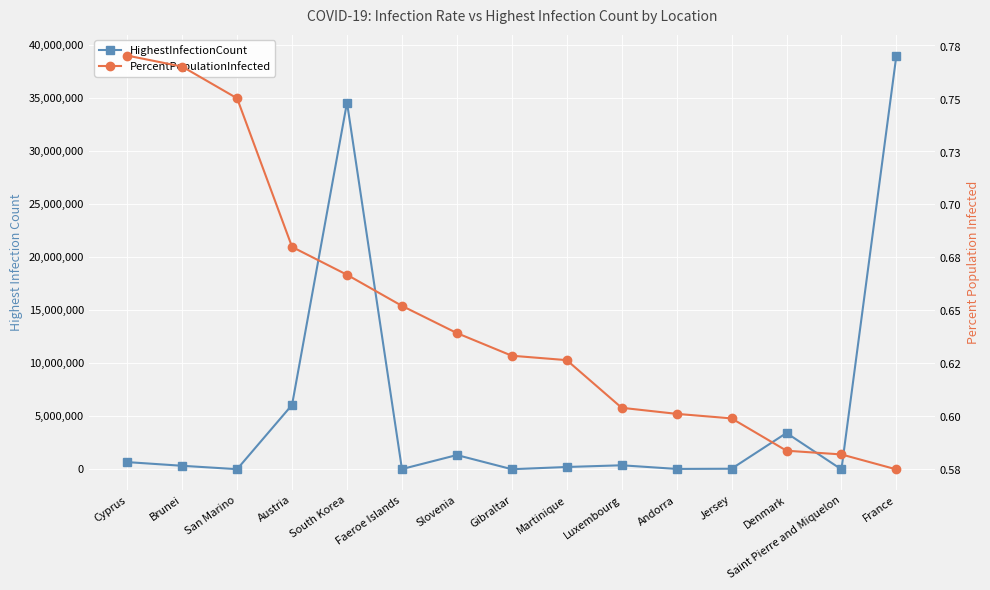

How many values in the HighestInfectionCount series exceed 343826?

7